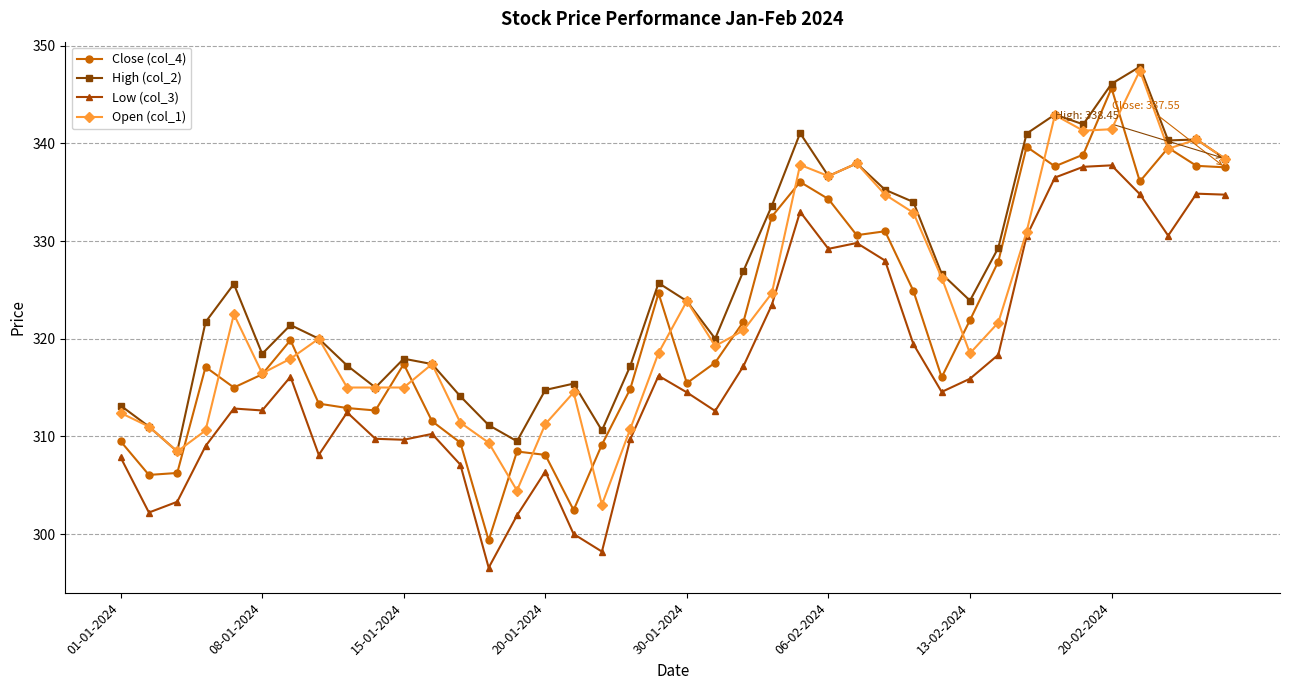

What is the value of the Close (col_4) point at the 13th from the left?

309.4